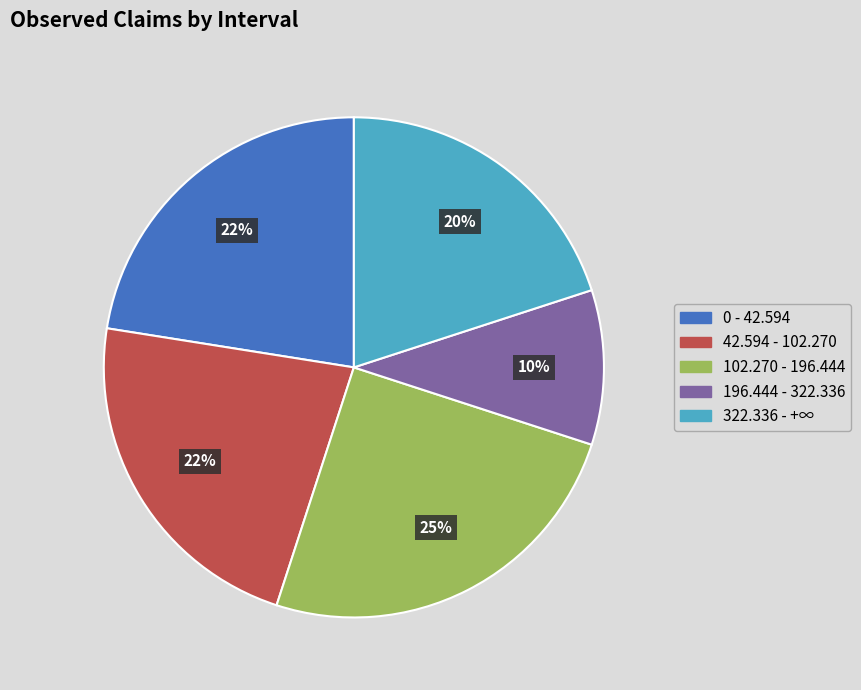

Between 322.336 - +∞ and 196.444 - 322.336, which is larger?

322.336 - +∞